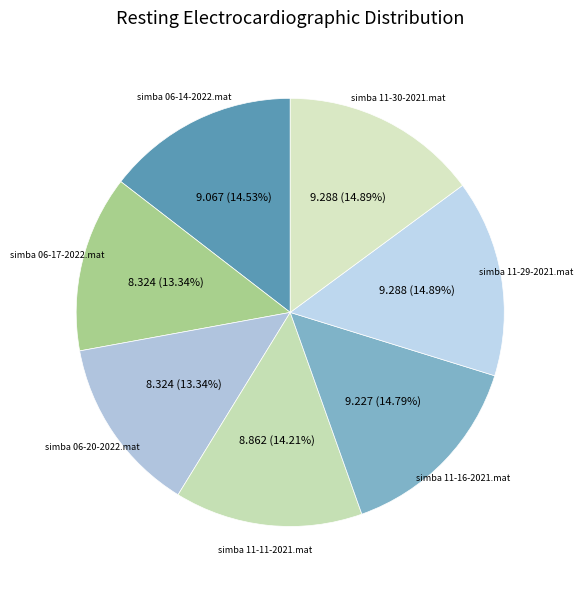

To the nearest percent, what is the difference between the largest and smallest slice percentages?

2%